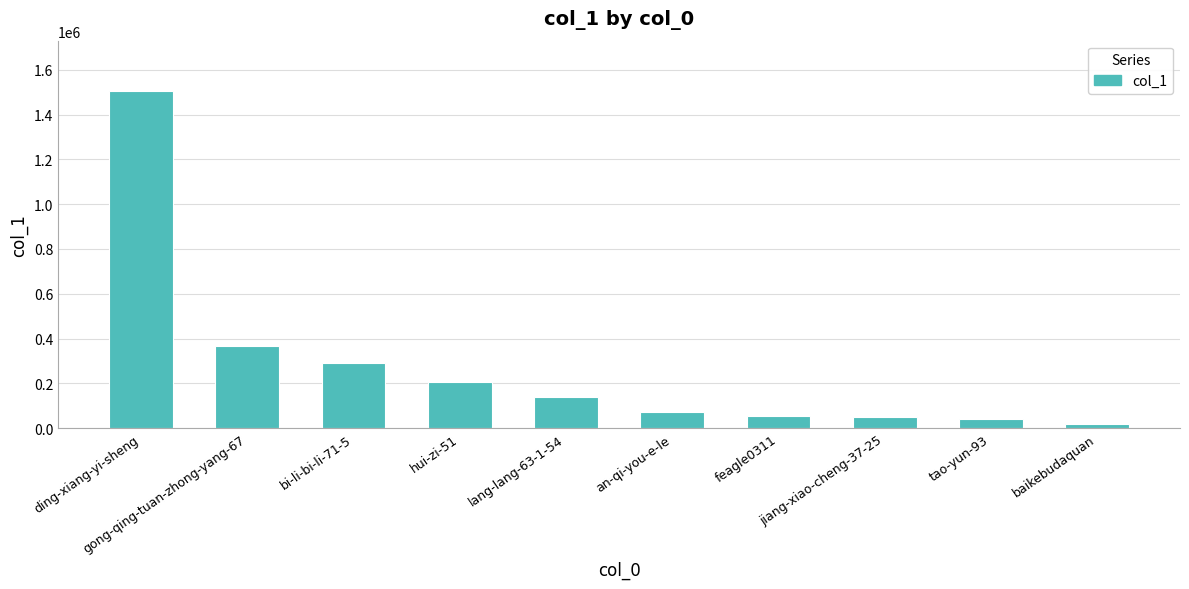

What is the ratio of the value at hui-zi-51 to the value at ding-xiang-yi-sheng?

0.1